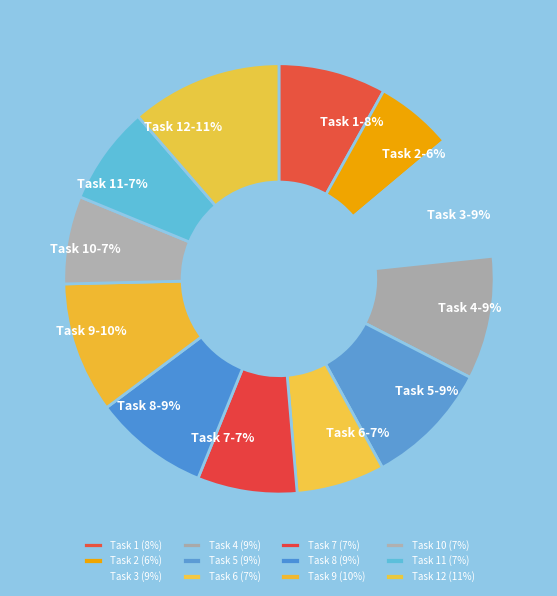

To the nearest percent, what is the difference between the Task 12 and Task 11 slice percentages?

4%